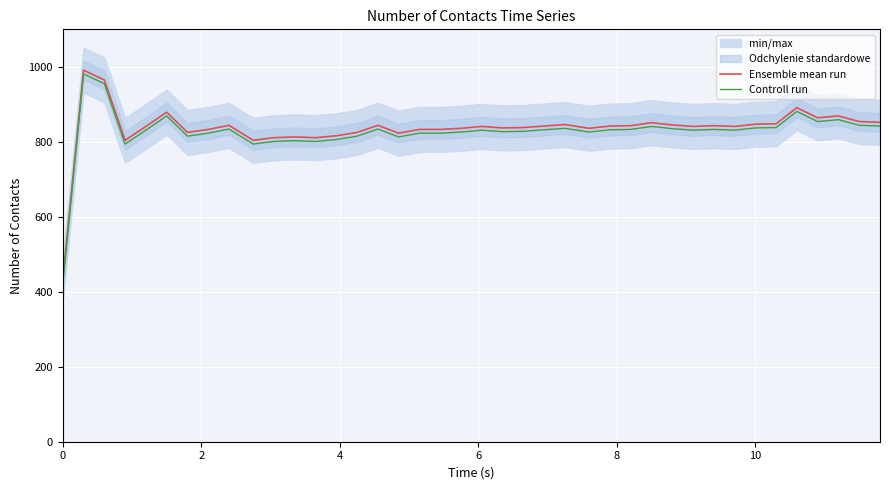

What is the sum of all Ensemble mean run values?

33434